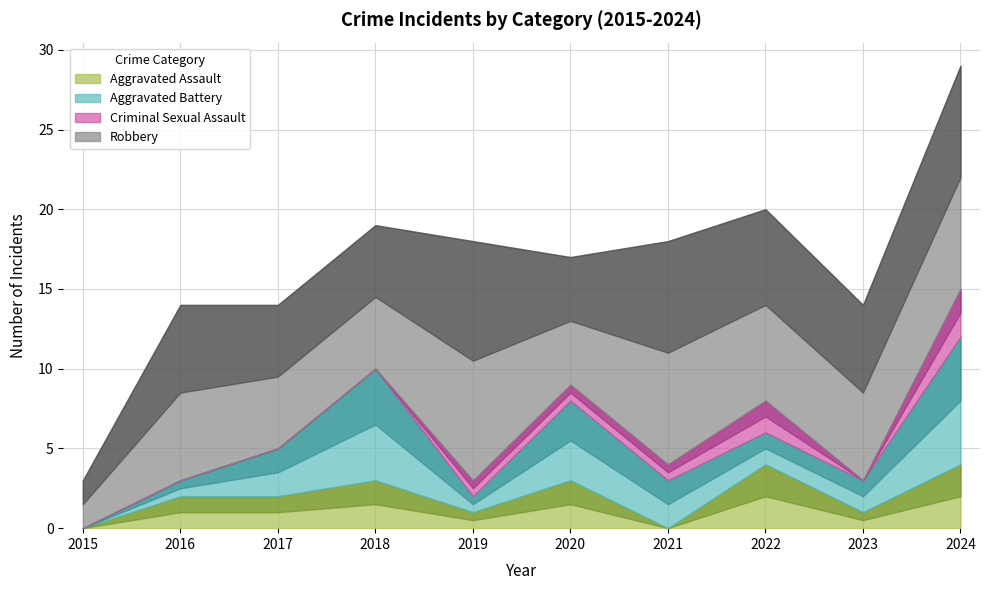

At which category does the chart reach its peak across all series?

2019